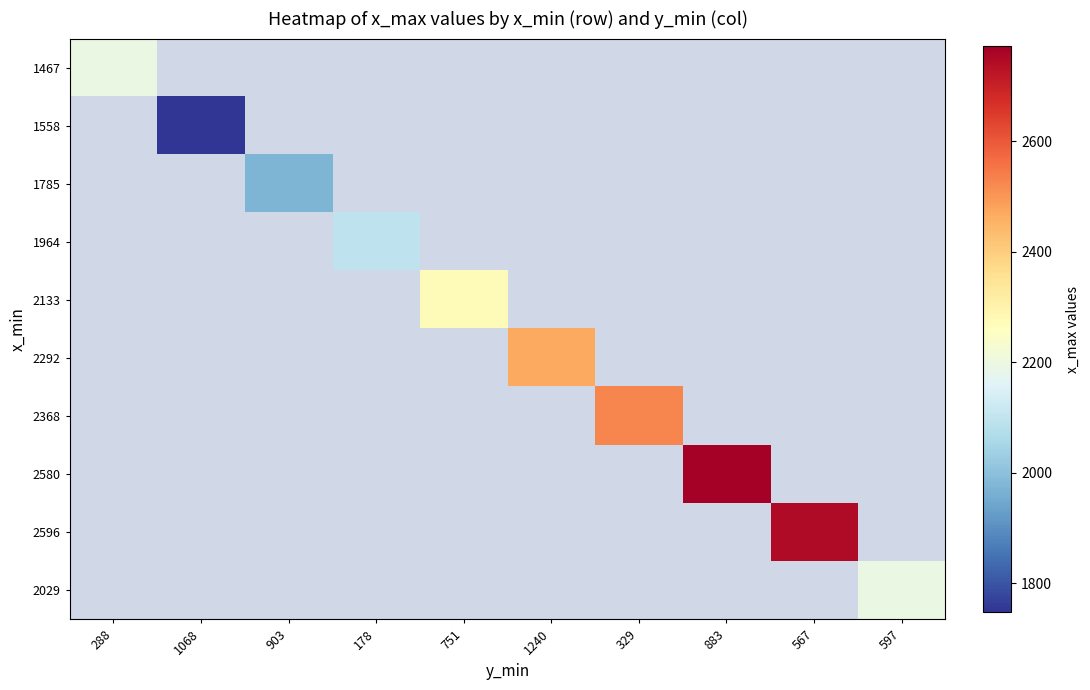

Is the value of 1785 at 903 greater than the value of 2580 at 903?

No